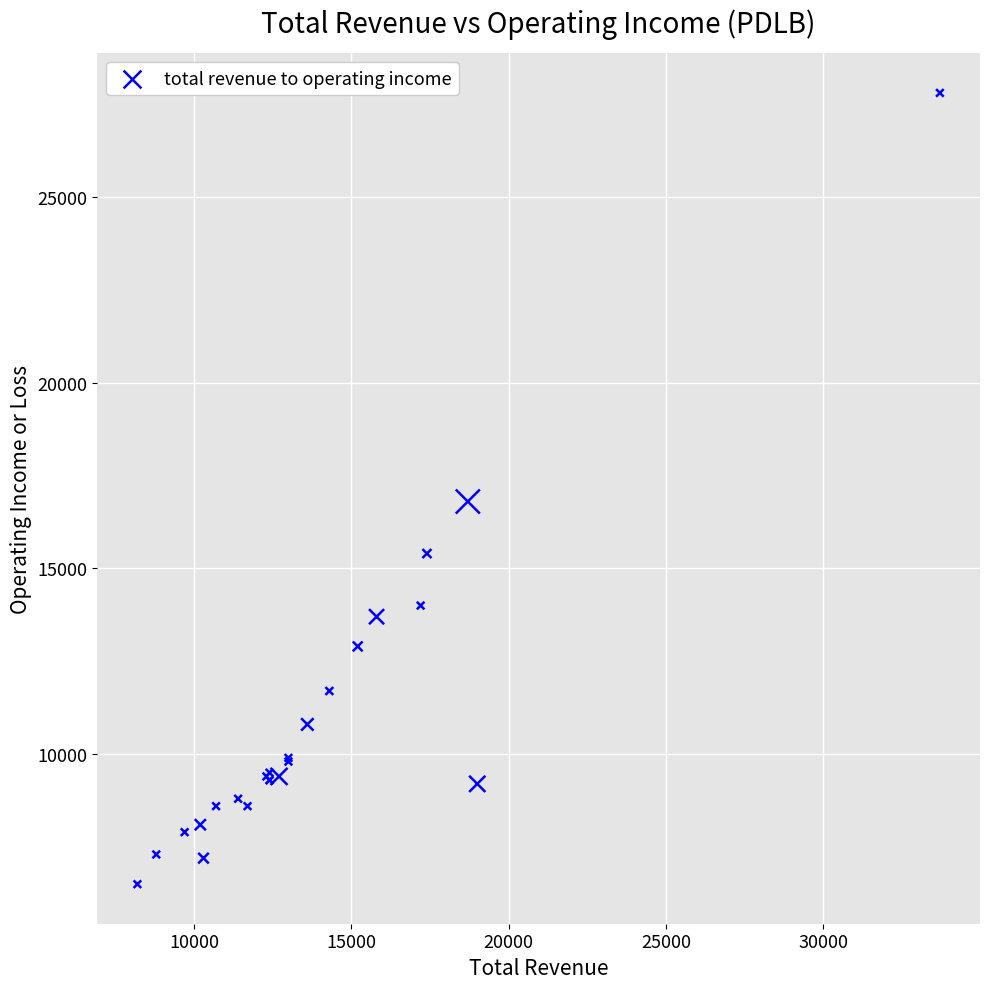

What Y value in the scatter plot is closest to 17150?

16800